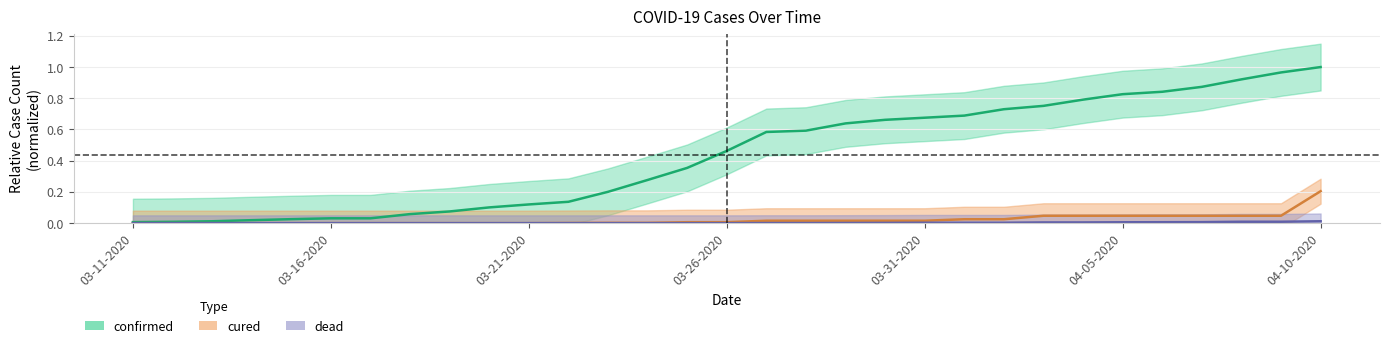

Does the chart display data point markers on the line(s)?

No